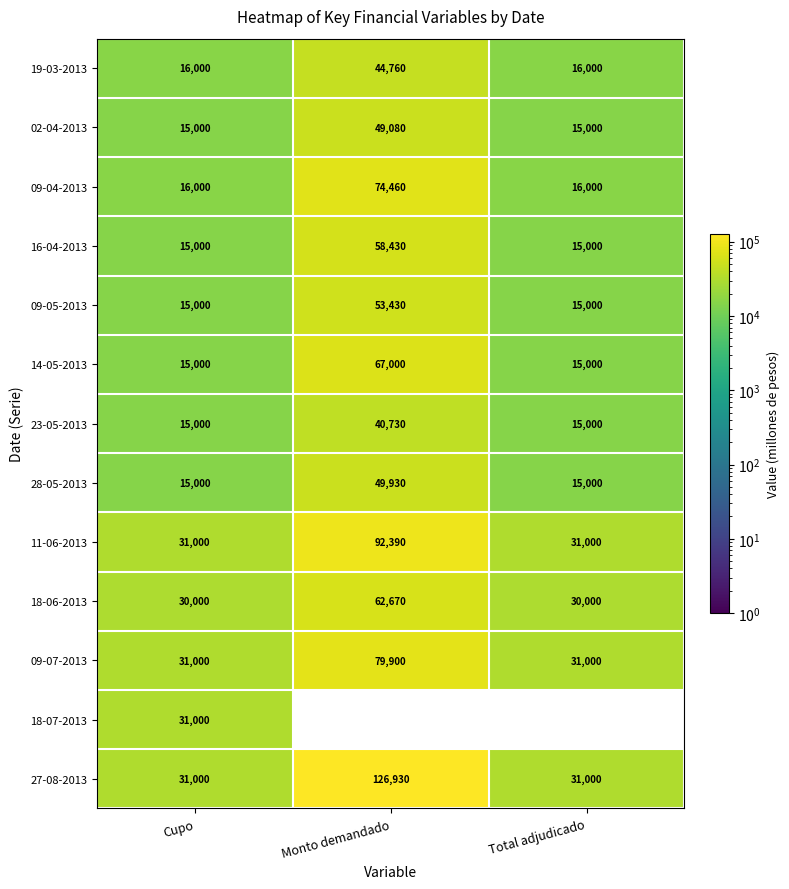

At which category is the sum across all series the highest?

Monto demandado